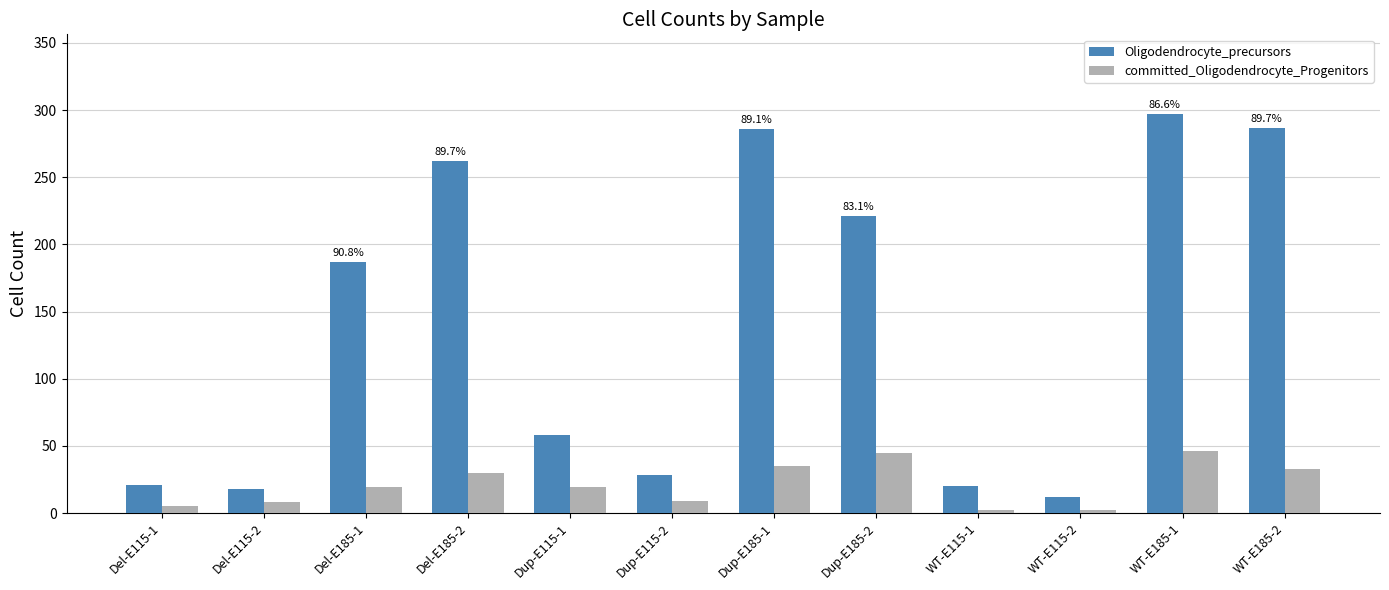

What is the sum of all committed_Oligodendrocyte_Progenitors values?

253